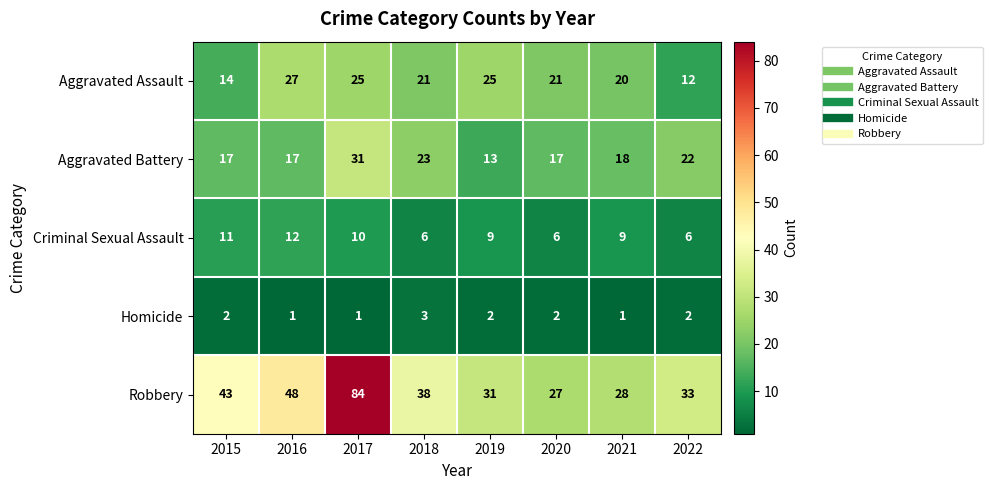

What is the difference between the second highest and second lowest values in the Aggravated Assault series?

11